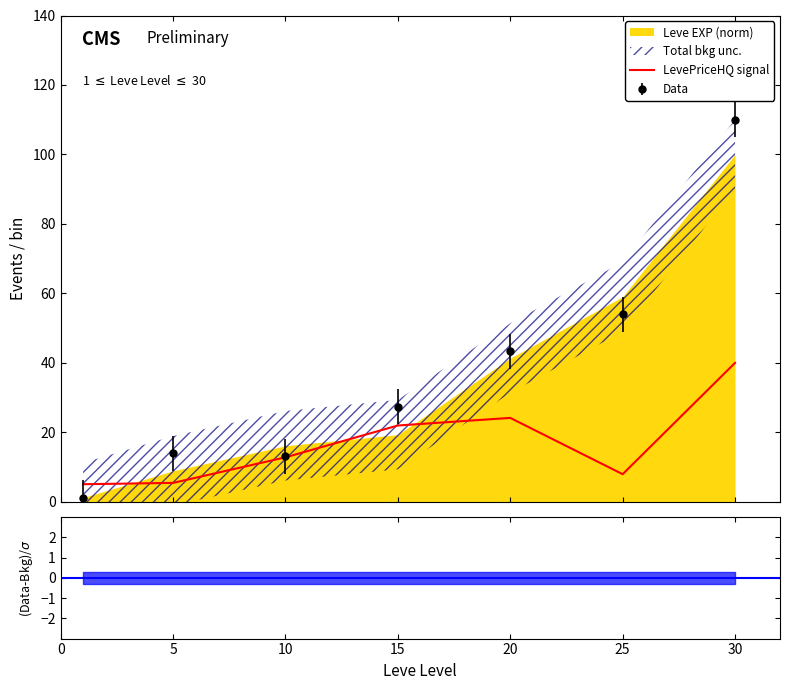

Reading left to right, what are all the values shown in this chart?

5.1	5.4	12.8	22.0	24.2	8.0	40.0